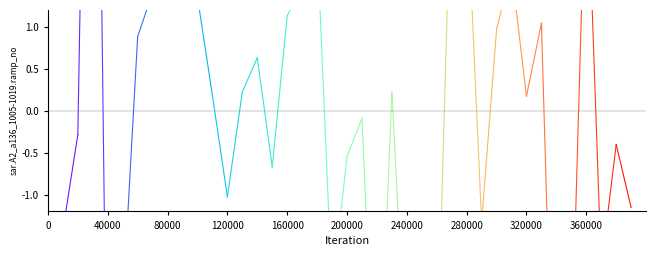

List the labels in order of »»ÊÖÂÊ value, smallest first.

0, 40000